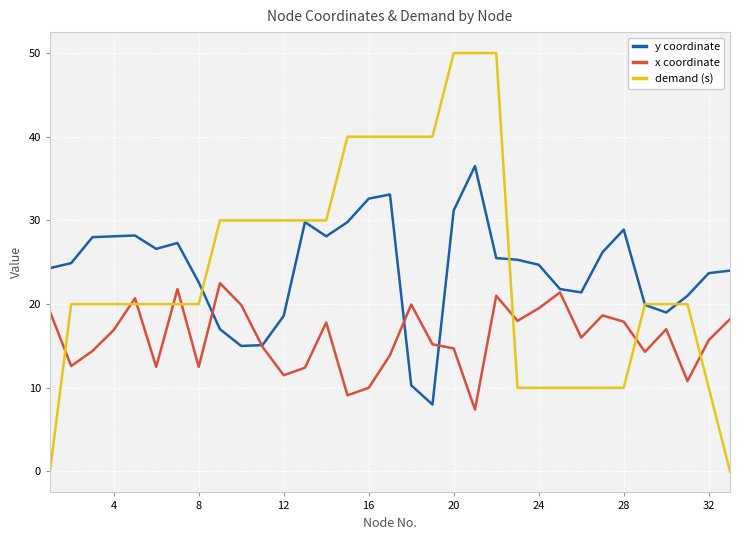

What is the difference between the second highest and minimum values in the x coordinate series?

14.4